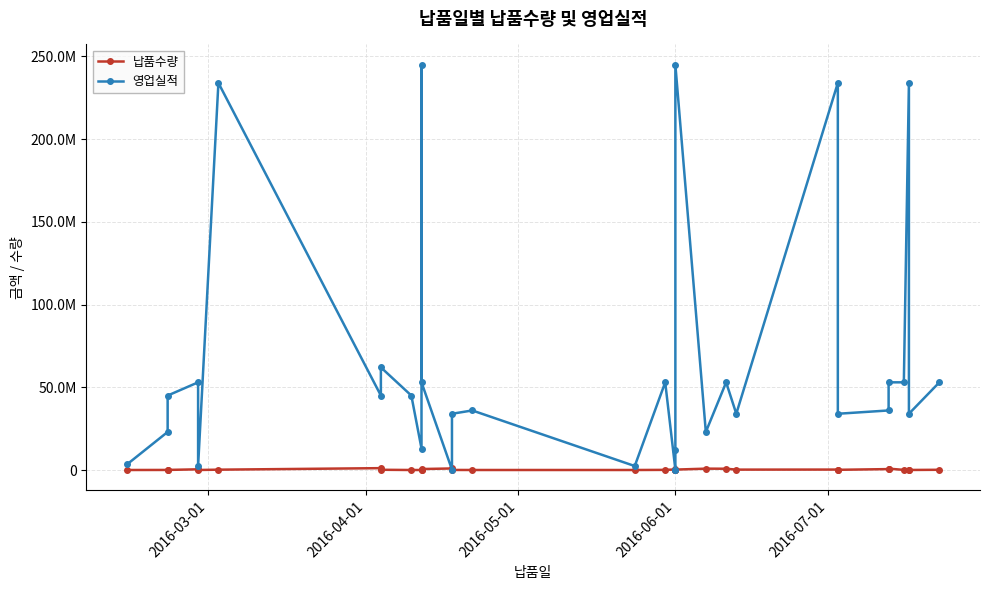

How many interior local peaks does the 영업실적 series have?

10